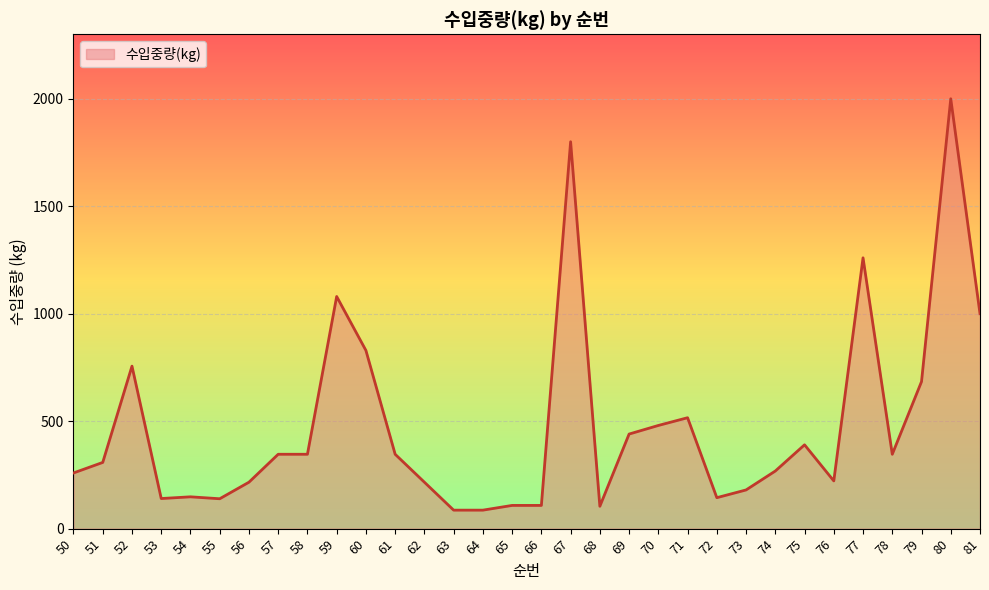

What is the smallest value displayed?

86